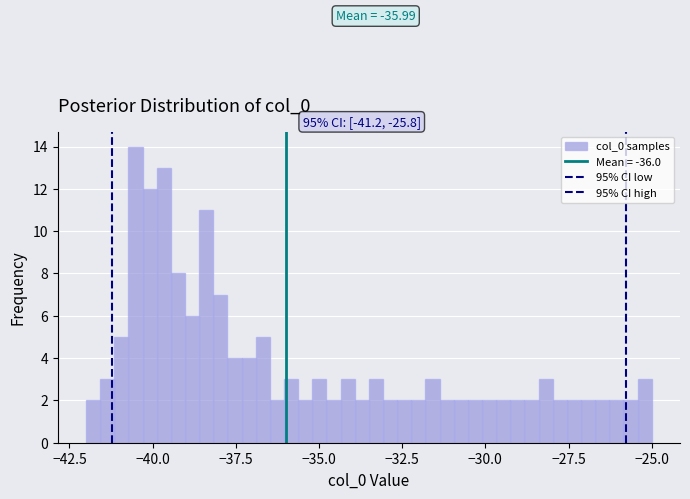

Around what value on the x-axis is the tallest bar? Give the approximate position of its centre, as read against the axis.

-40.5